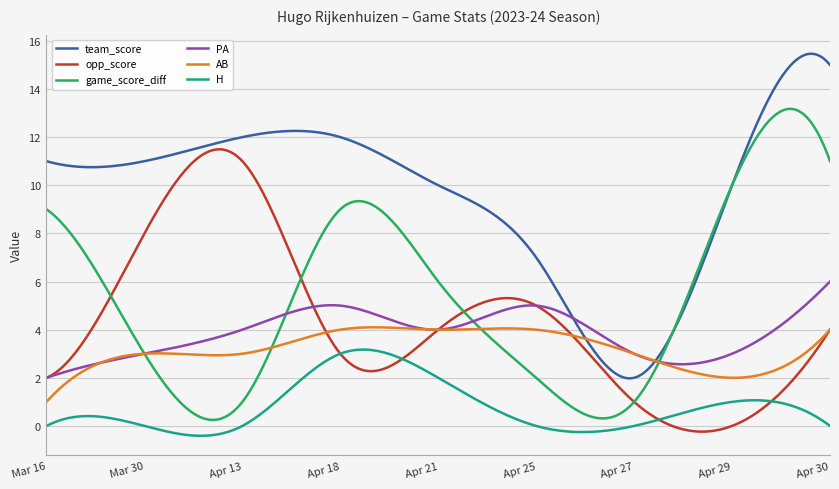

What is the maximum value for game_score_diff?

13.2